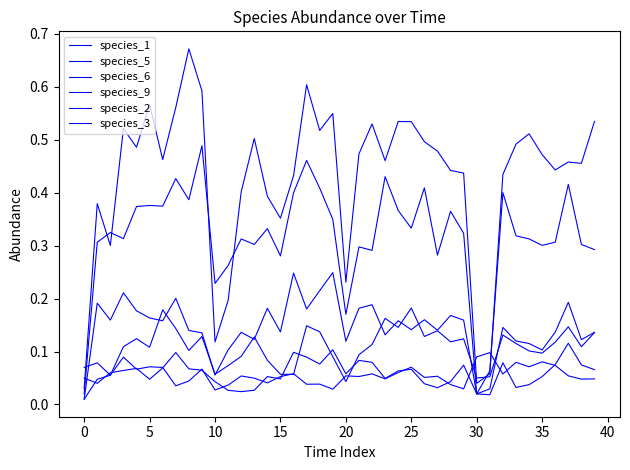

True or false: species_1 has more than 2 points higher than both neighbors.

True